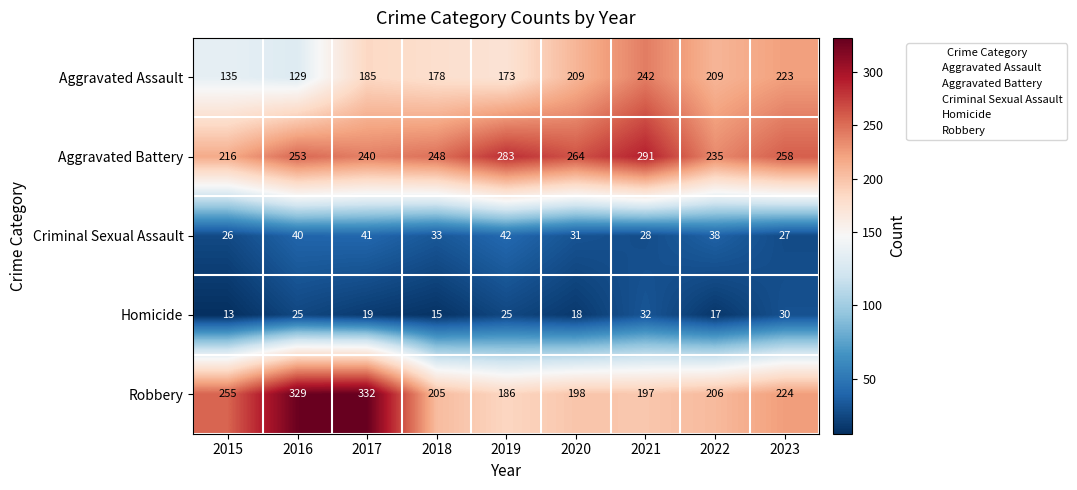

What is the smallest value displayed?

13